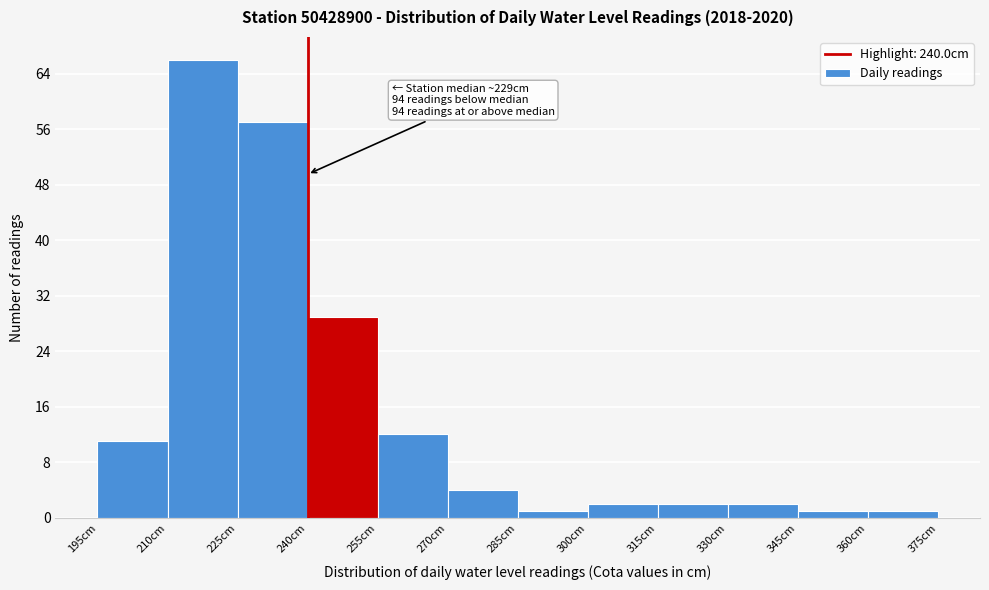

Which range on the x-axis has the tallest bar?

210 to 225